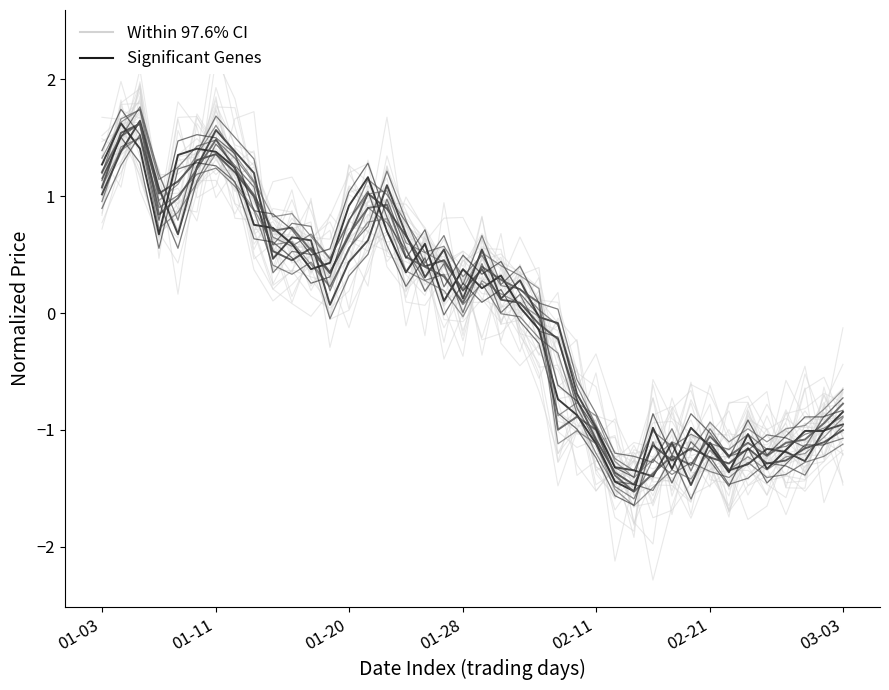

What is the total value across all series at 31?

-2.9